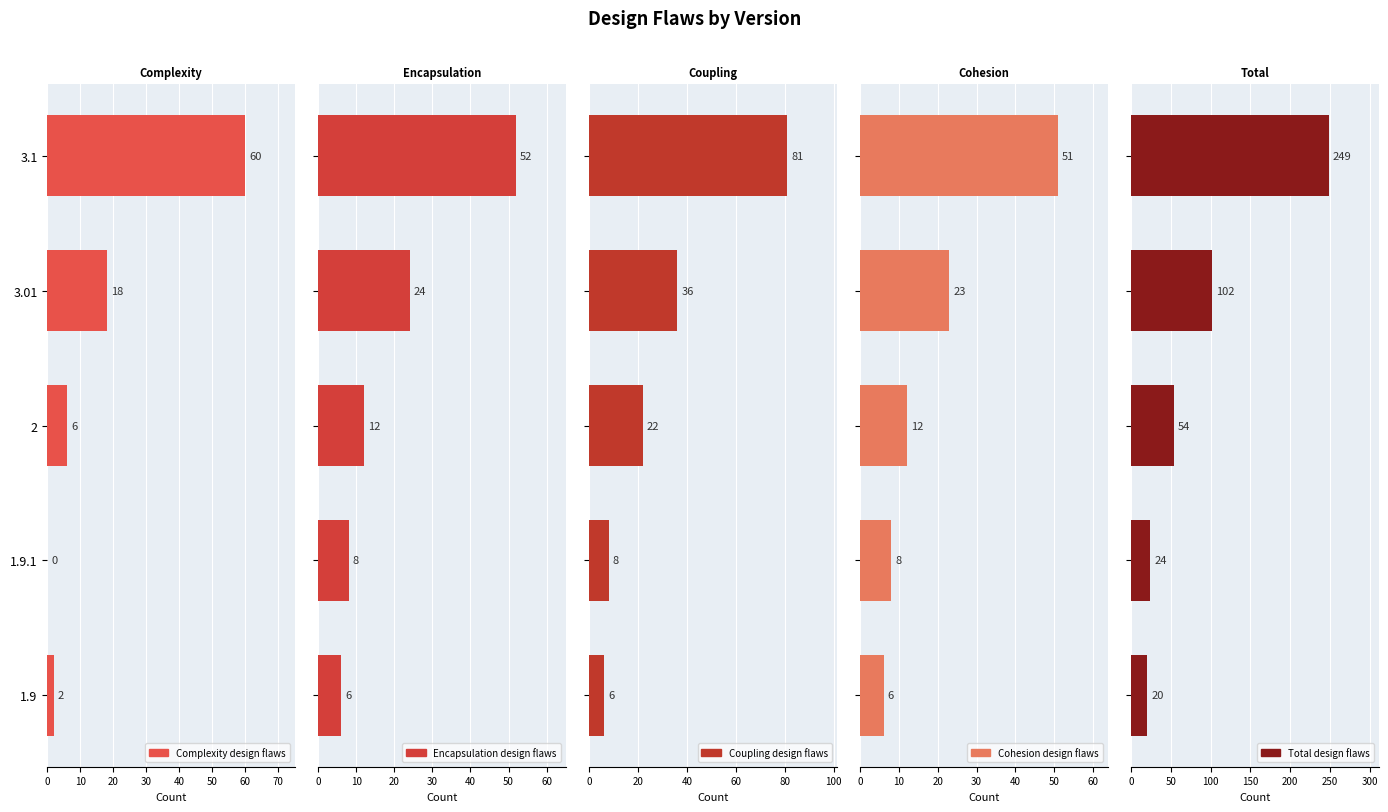

How many distinct data groups are displayed?

5